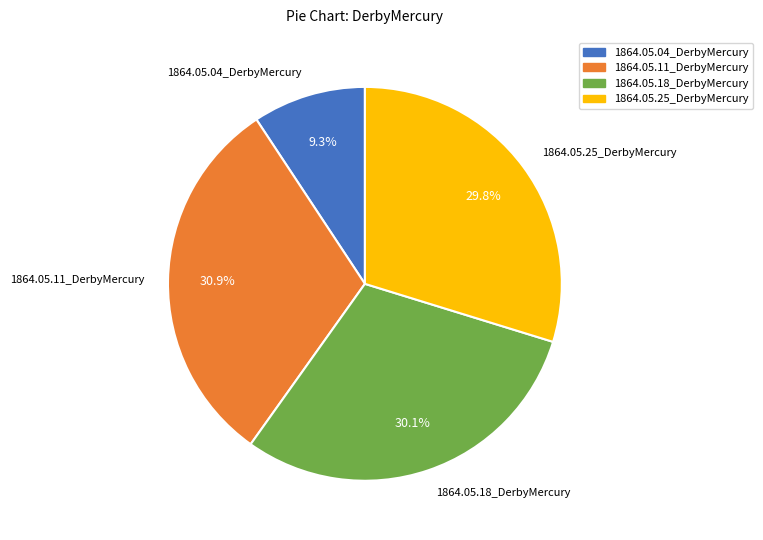

Is there a majority slice in this chart?

No